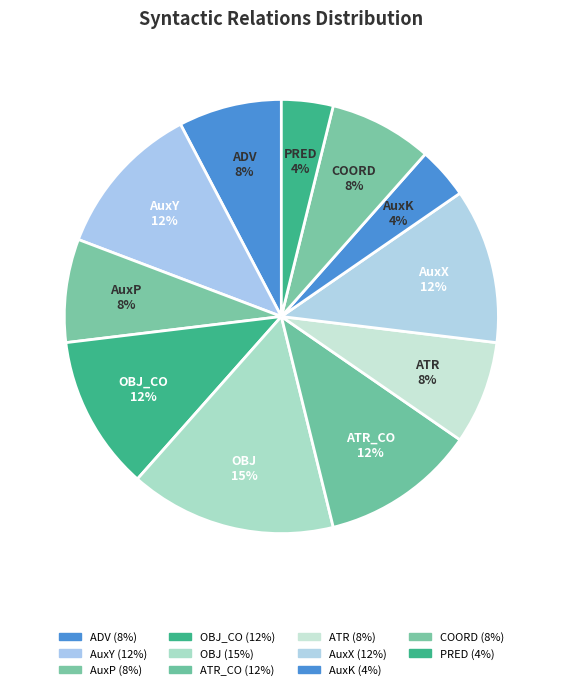

To the nearest percent, what portion does COORD represent?

8%